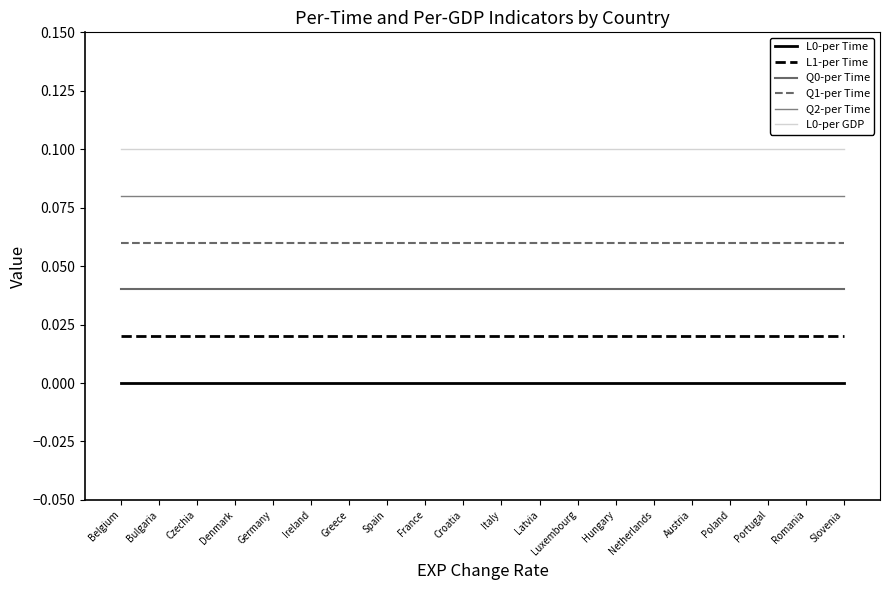

Is this an area chart (filled region under the line)?

No